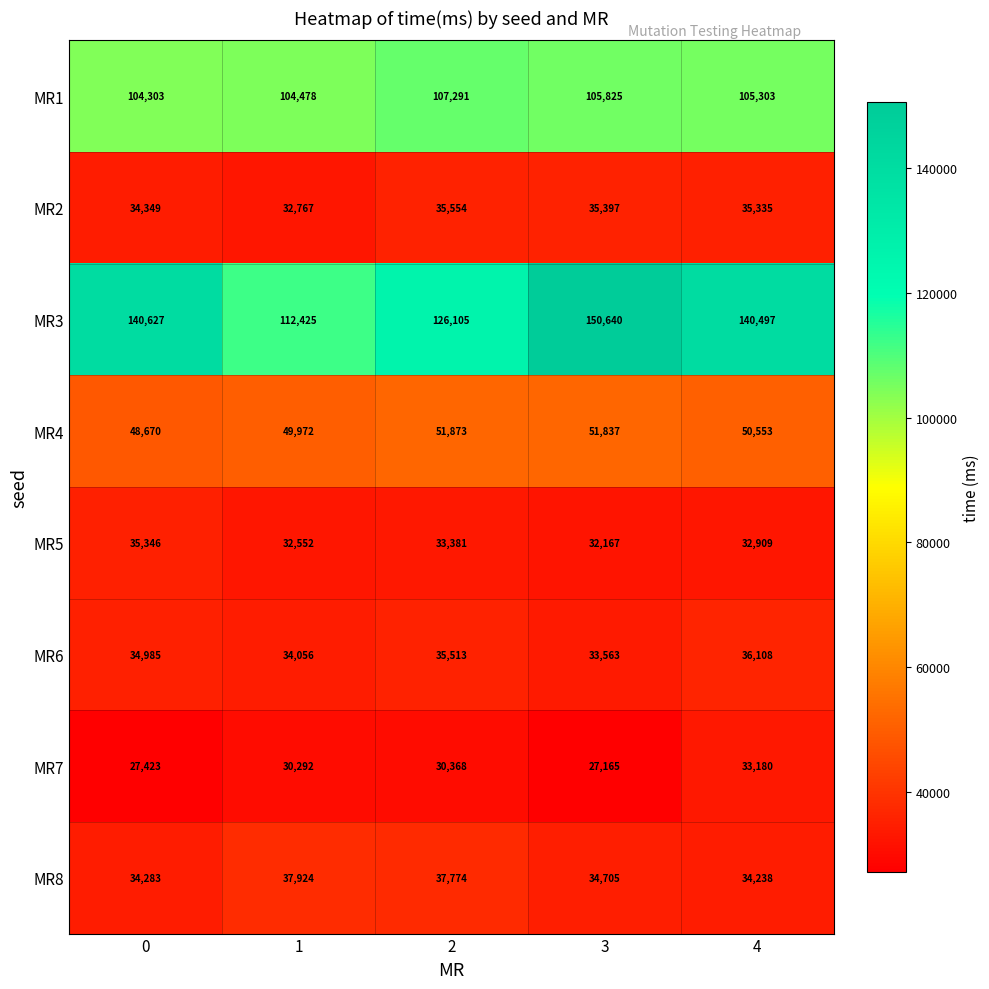

How many distinct data groups are displayed?

8